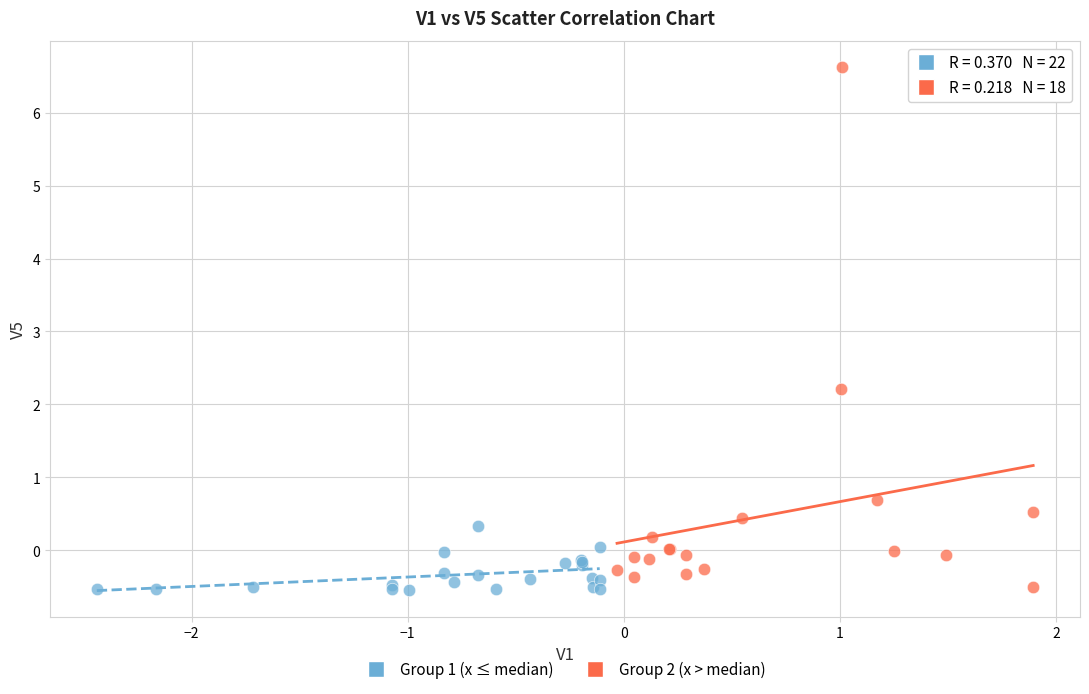

Which series contains the highest Y value?

Group 2 (x > median)